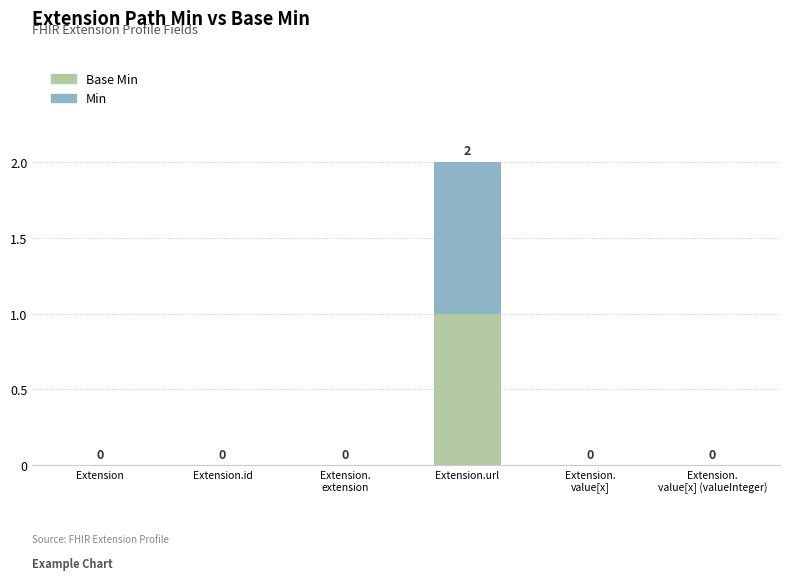

At which category is the sum across all series the highest?

Extension.url